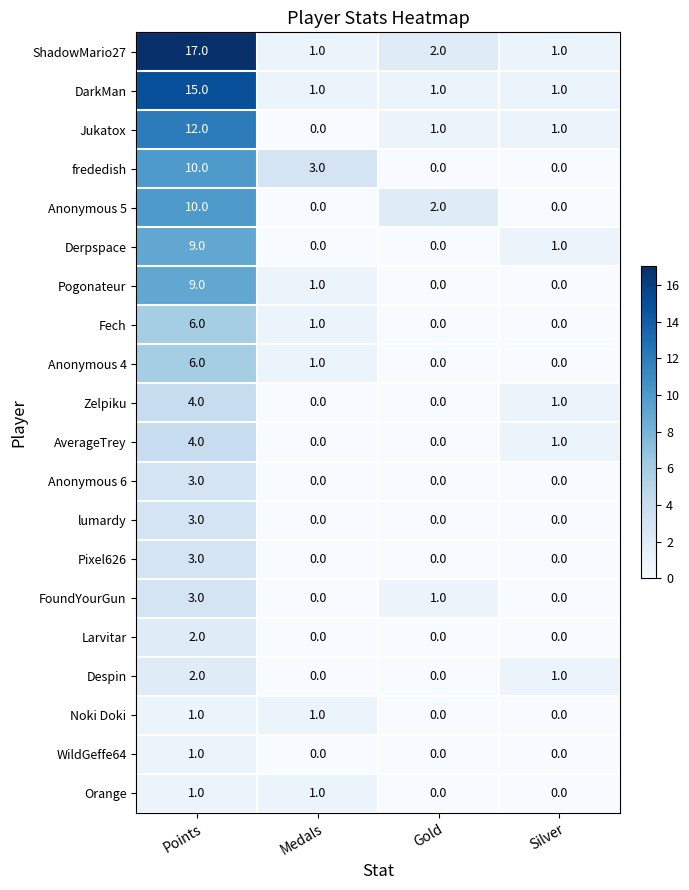

Where does the AverageTrey series first go above 1?

Points